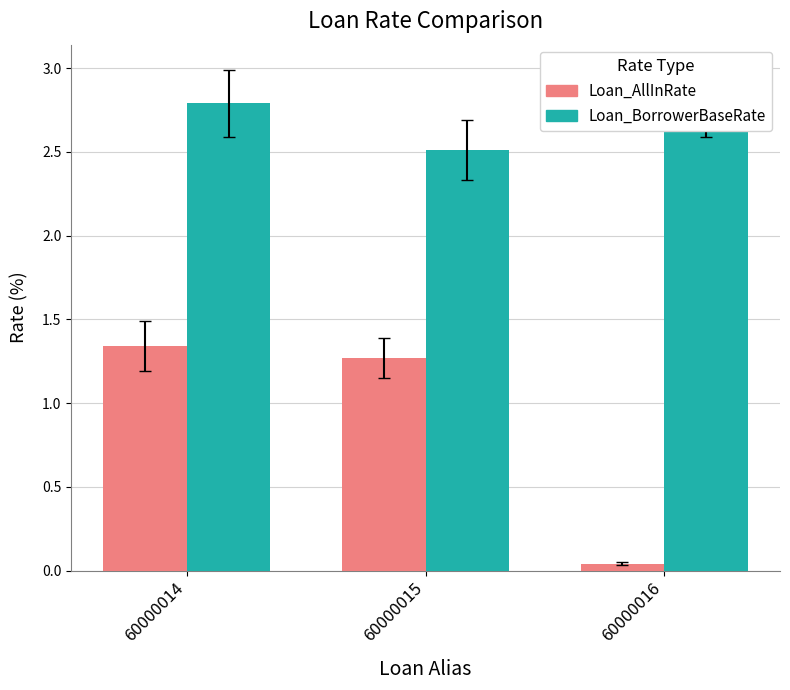

What is the value of the Loan_BorrowerBaseRate bar at the 3rd from the left?

2.8